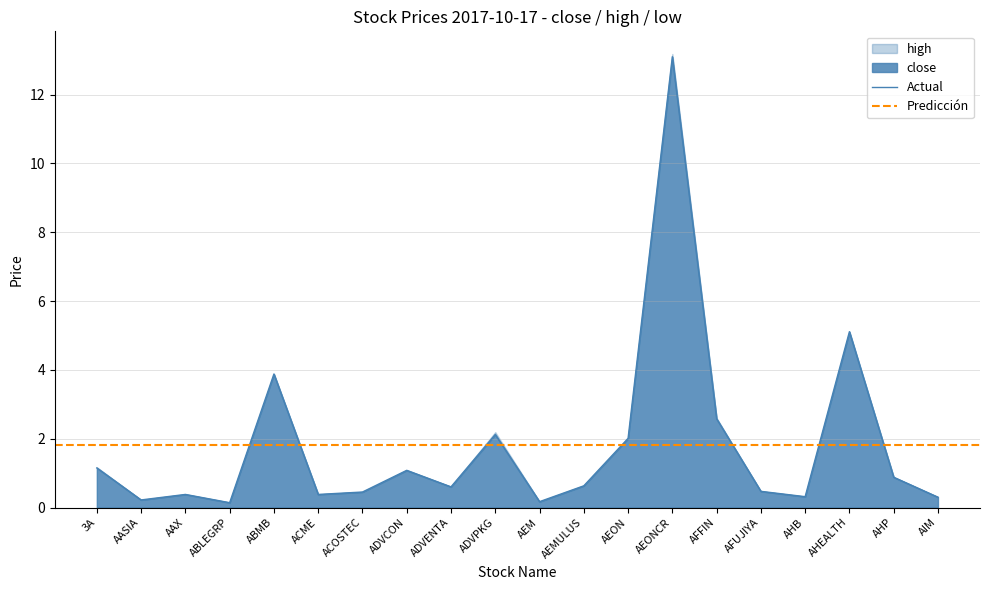

Between 2017-10-17 and 2017-10-17, which series saw the biggest shift?

high